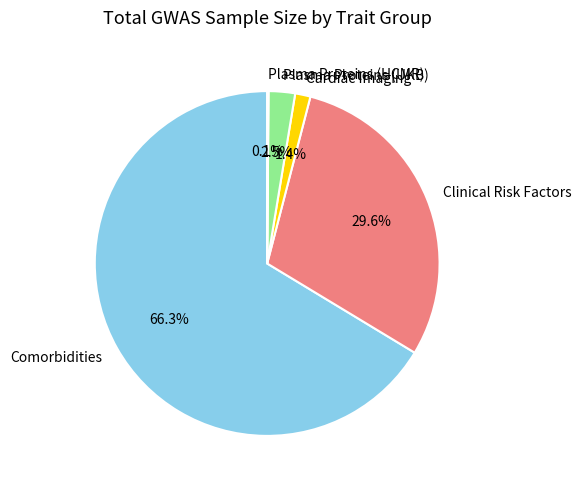

Which category has the biggest portion of the pie?

Comorbidities